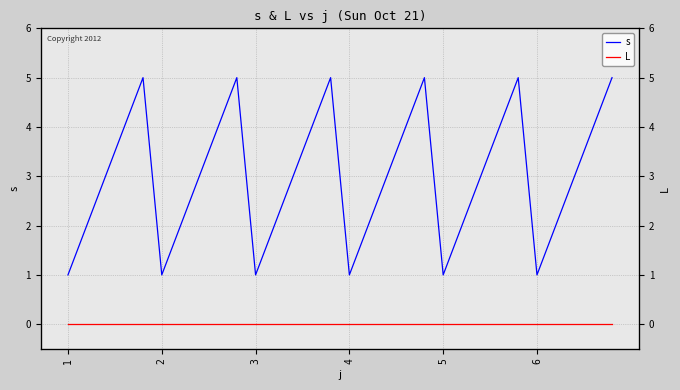

Which series has the largest total across all categories?

s